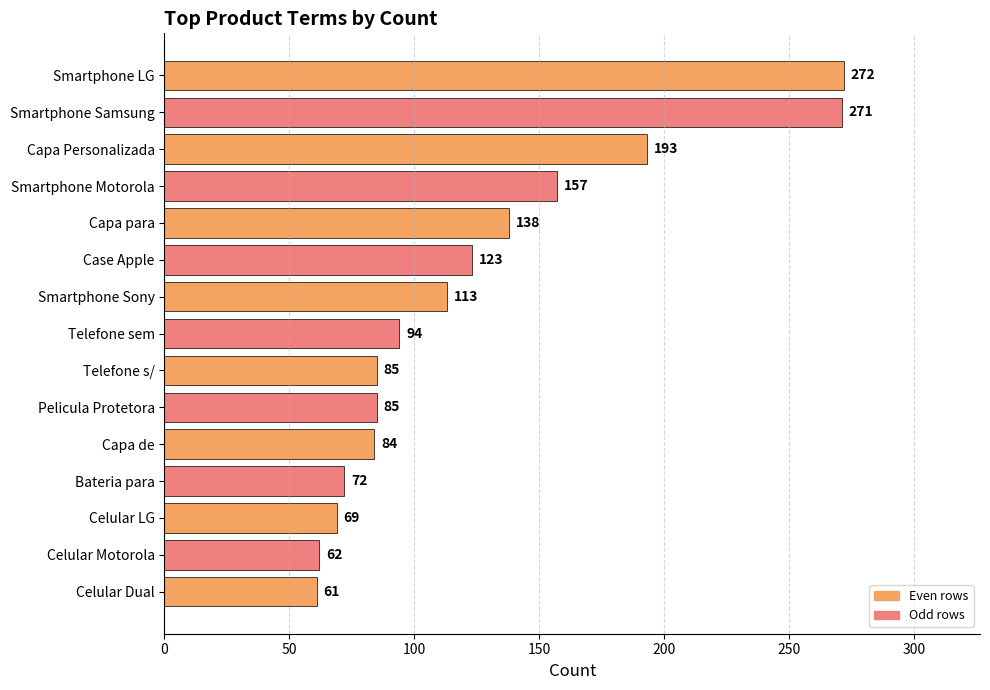

What value does the data have at Smartphone LG?

272